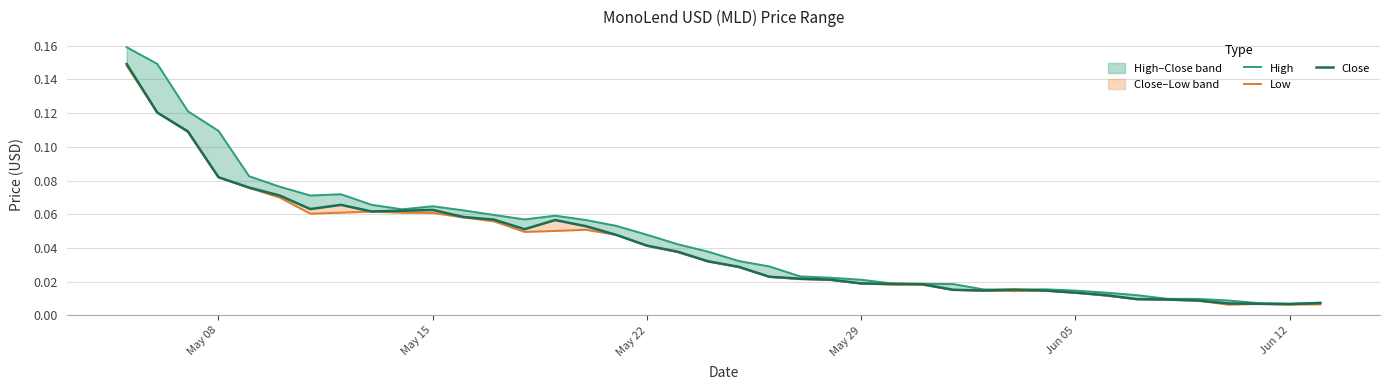

Which series has the widest spread of values?

High